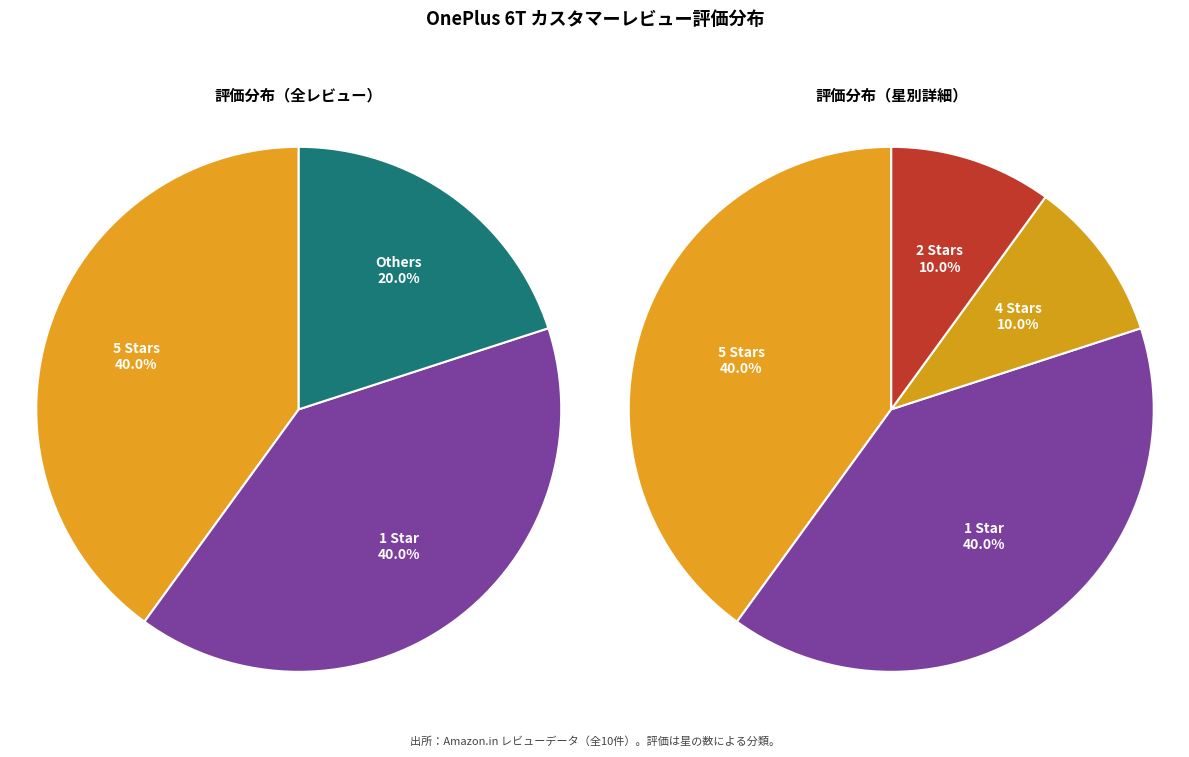

To the nearest percent, what is the average slice percentage?

33%